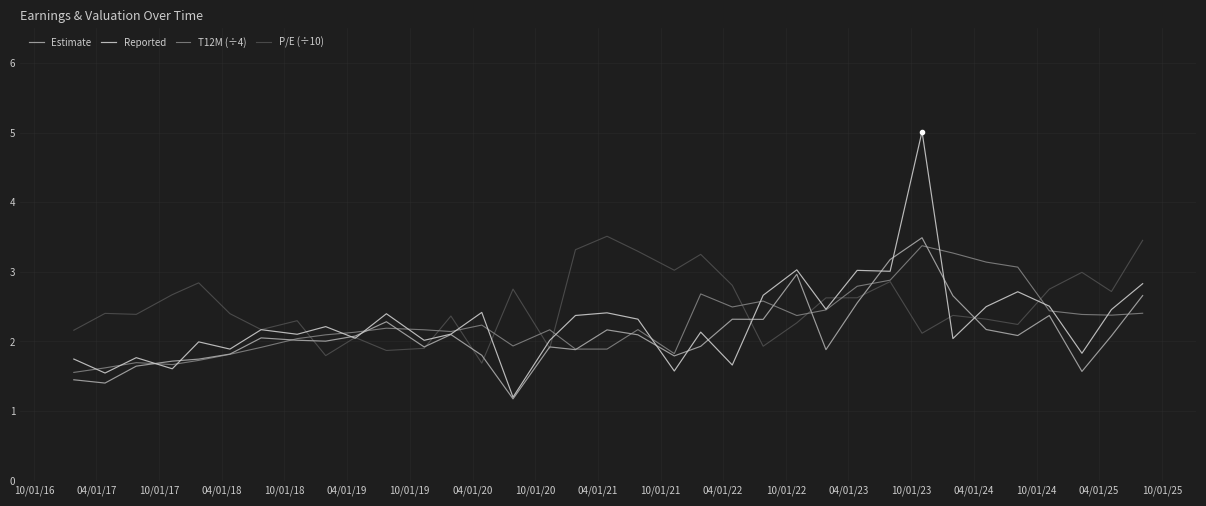

What is the minimum value for T12M (÷4)?

1.6